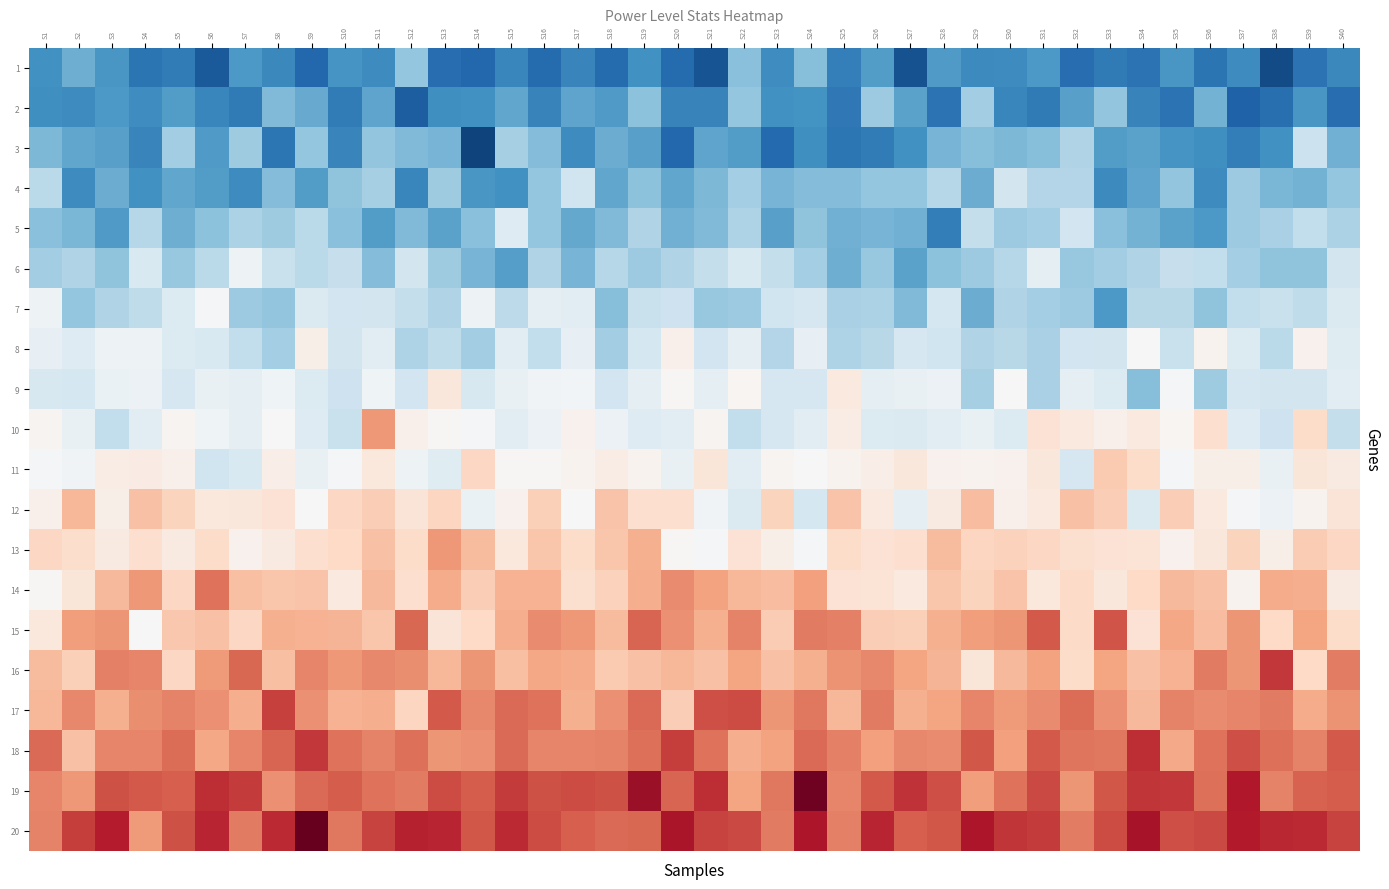

How many distinct data groups are displayed?

20